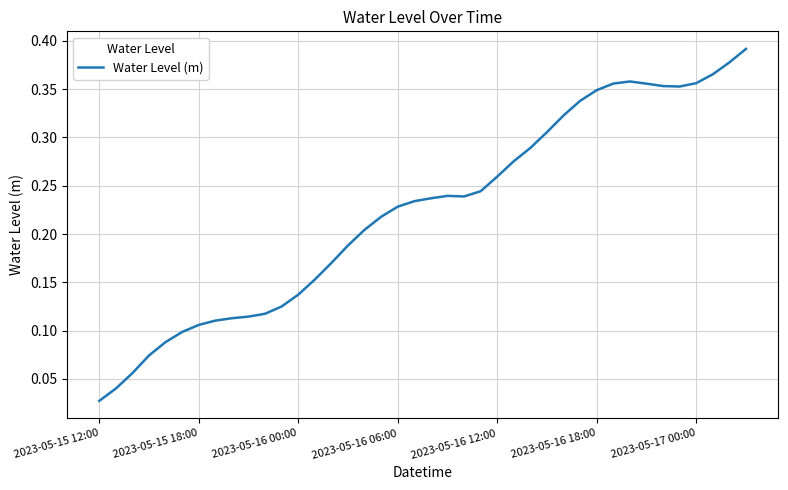

Which category has the lowest value across all series?

2023-05-15 12:00